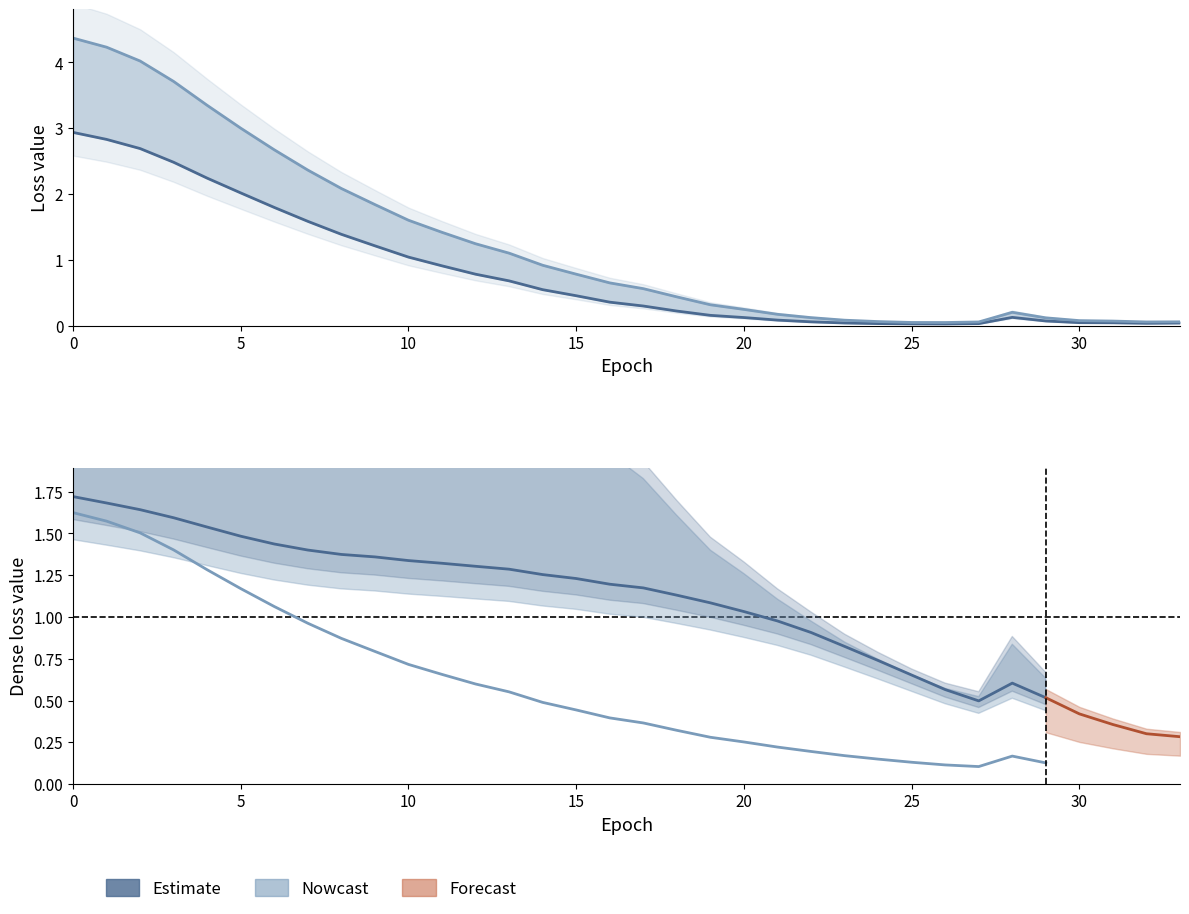

What is the difference between the maximum and second lowest values in the dense_1_loss series?

2.9